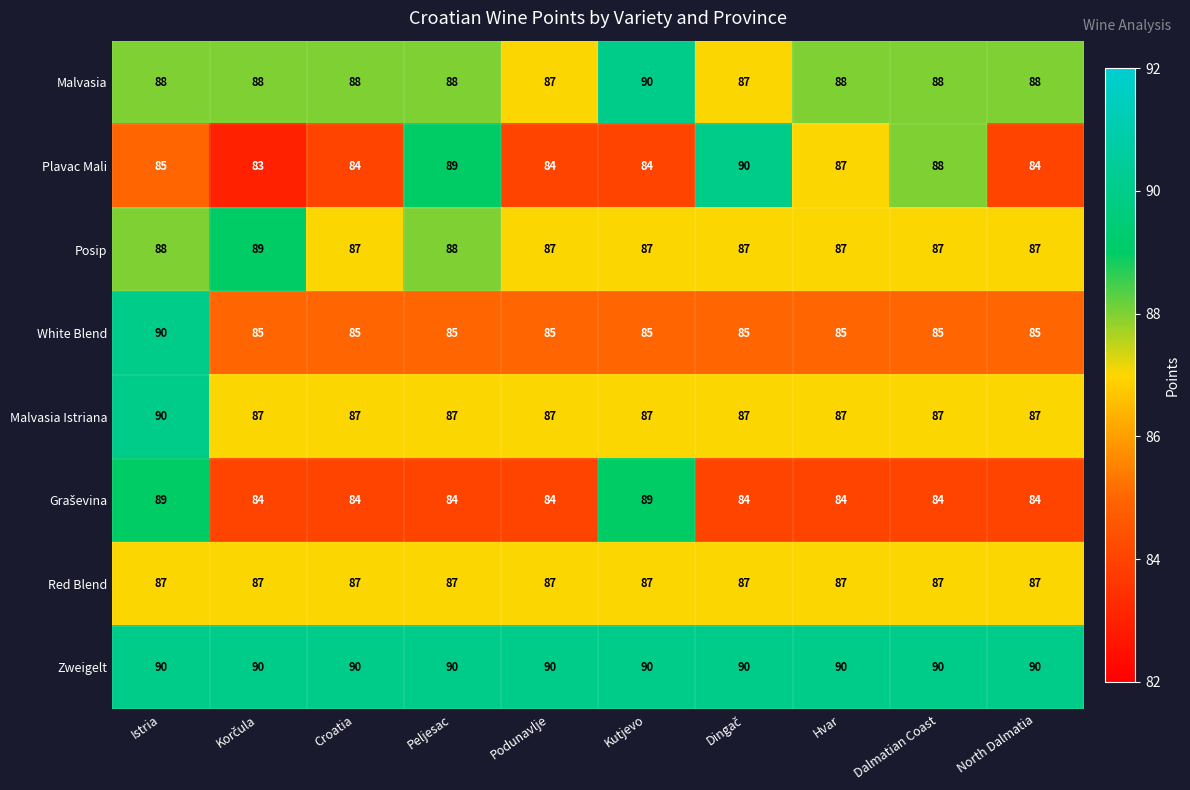

What is the minimum value shown in the chart?

83